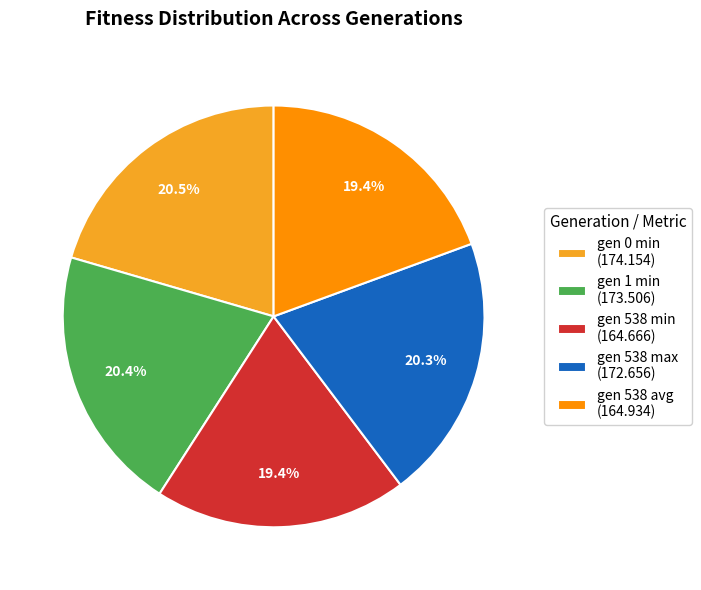

How many slices are in this pie chart?

5